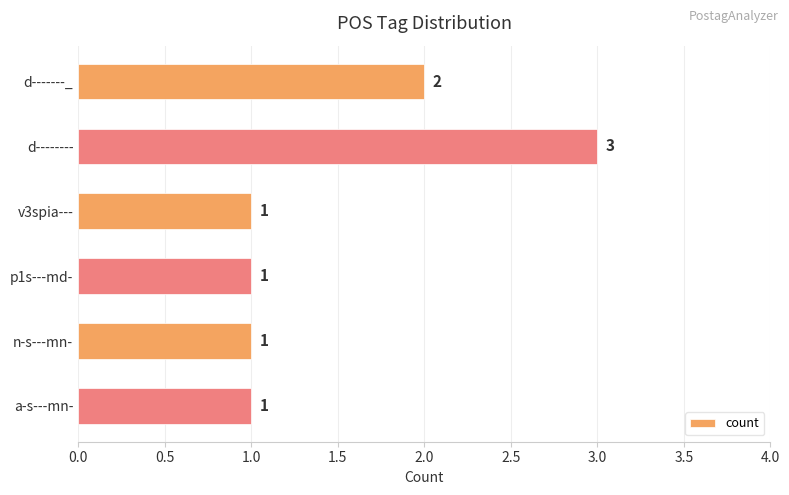

Reading top to bottom, list all the values displayed in this chart.

d-------_=2	d--------=3	v3spia---=1	p1s---md-=1	n-s---mn-=1	a-s---mn-=1